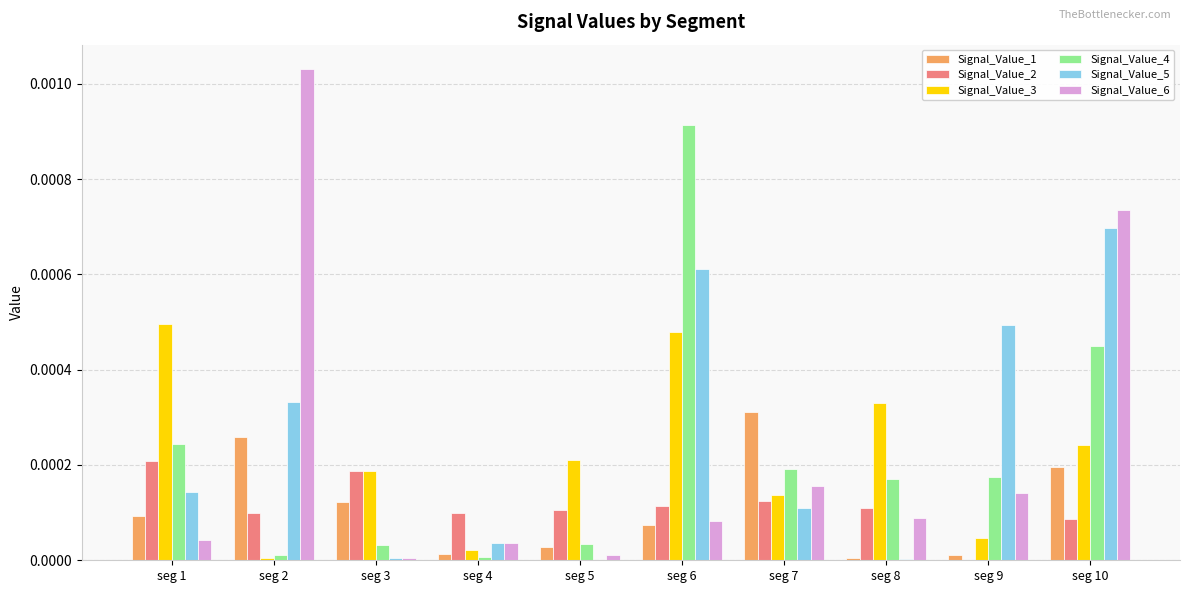

At which category is the sum across all series the highest?

seg 10